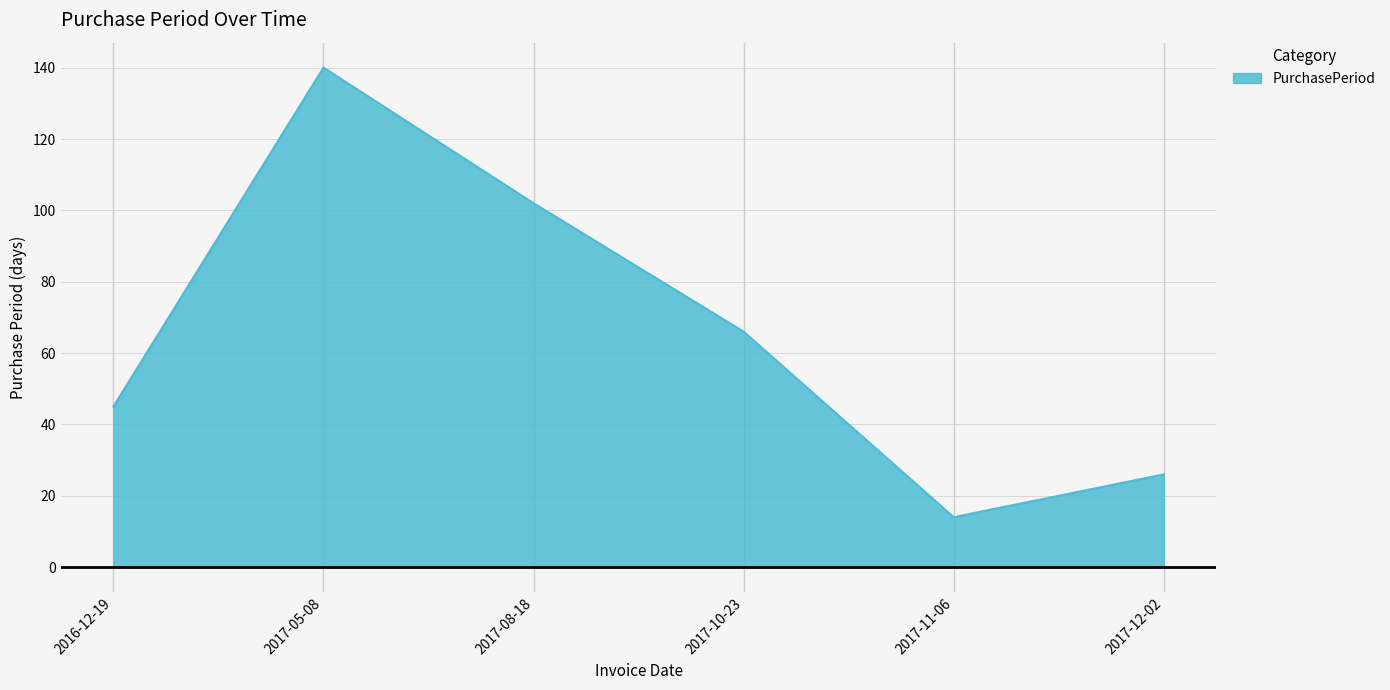

Reading right to left, transcribe all the data shown in this chart.

26	14	66	102	140	45